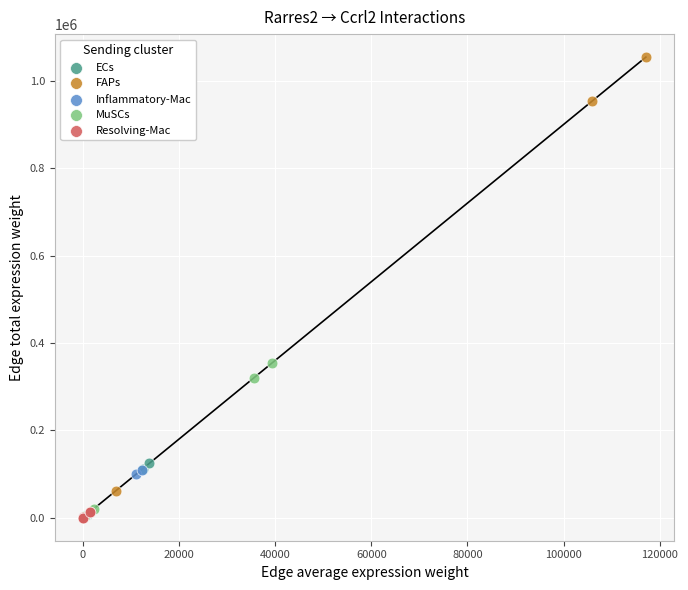

What are all the series names shown in the legend?

ECs, FAPs, Inflammatory-Mac, MuSCs, Resolving-Mac